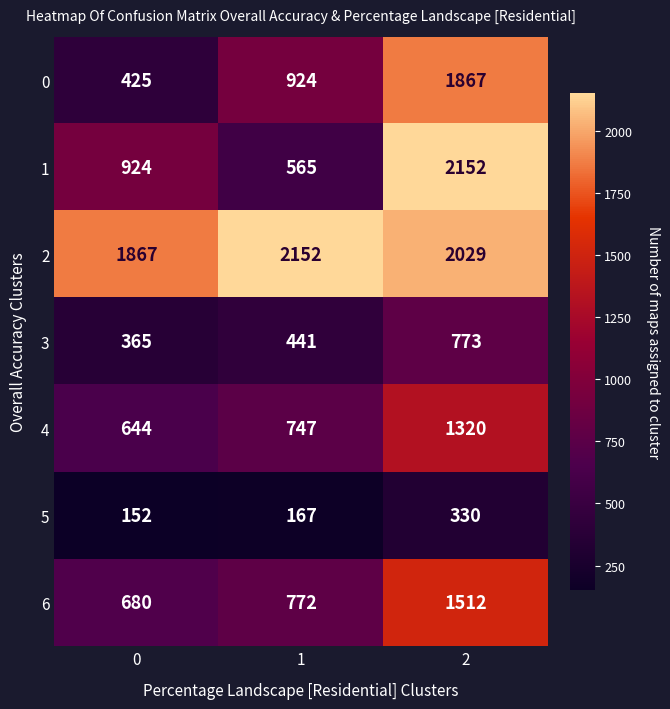

Rank the categories by 1 value from highest to lowest.

2, 0, 1